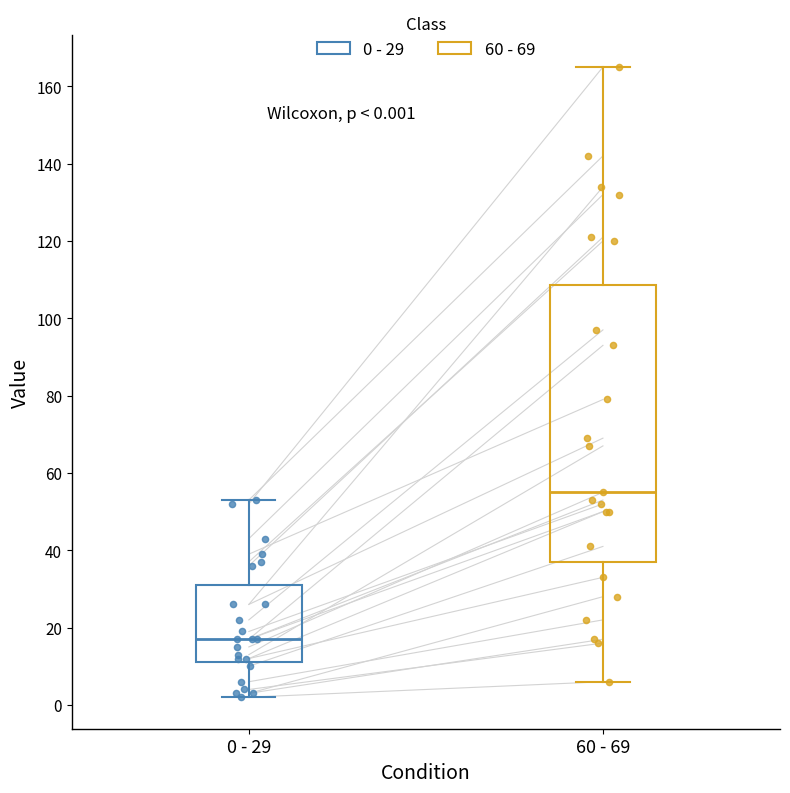

Which box's median line is the lowest?

0 - 29